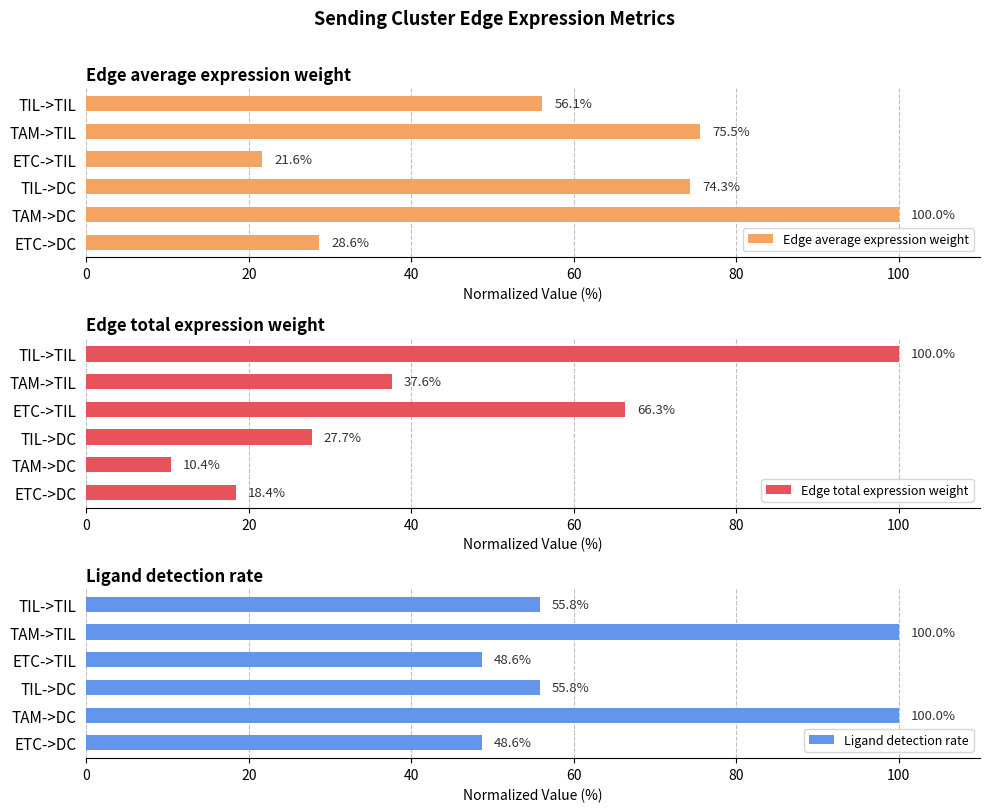

How many groups of bars are there?

6